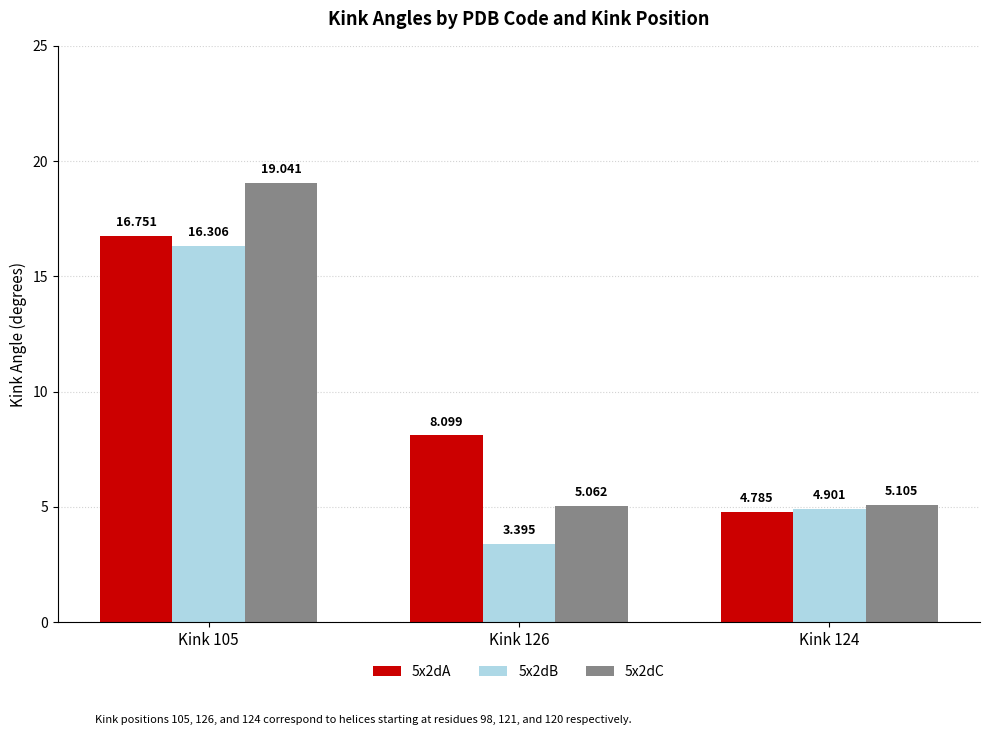

At which category is the sum across all series the highest?

Kink 105